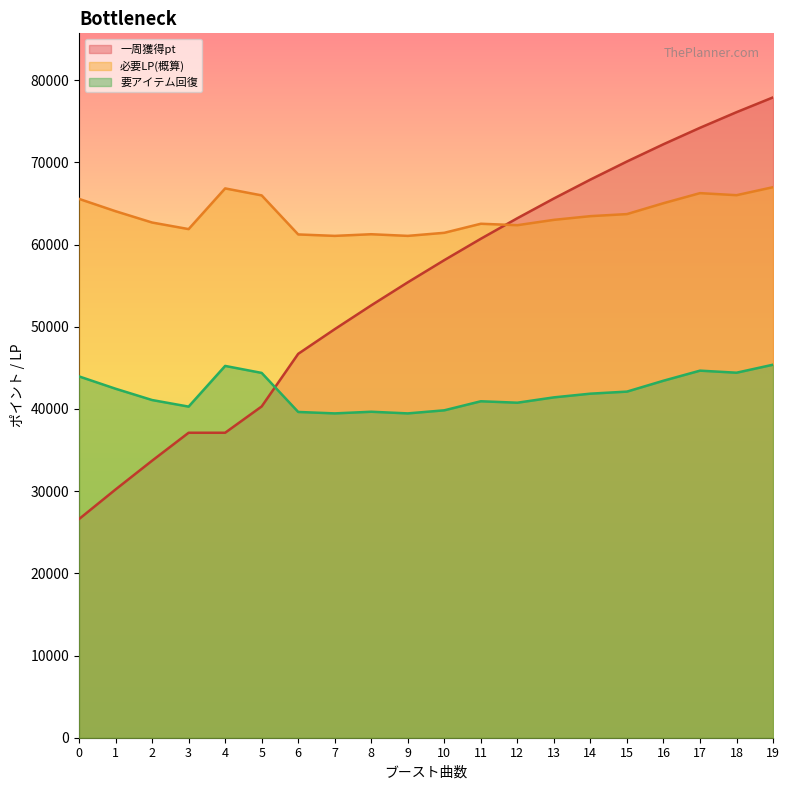

Which series has the largest range (max minus min)?

一周獲得pt